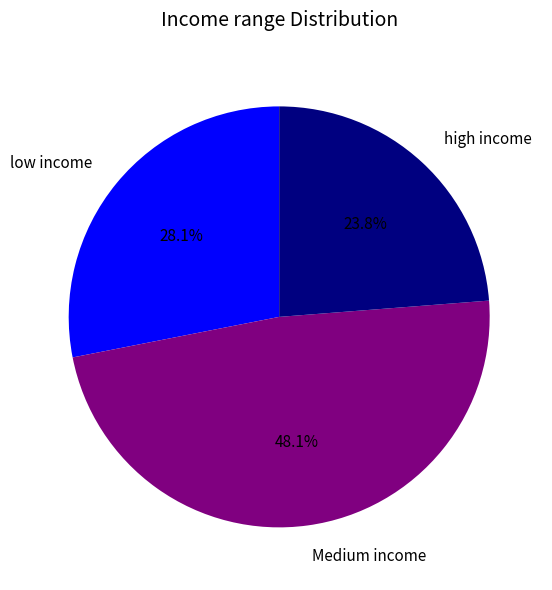

Is there any slice that represents more than half of the pie?

No